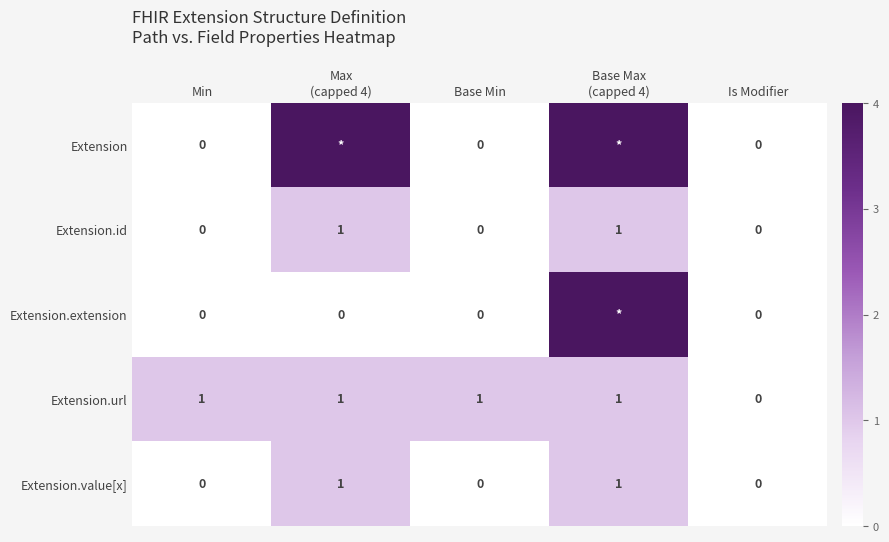

Count the Extension.url values in the range 1 to 2.

4